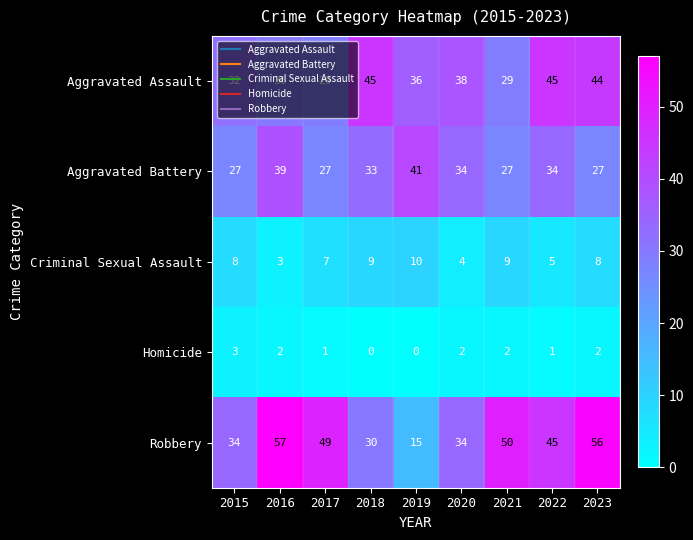

What is the average value of the Robbery series?

41